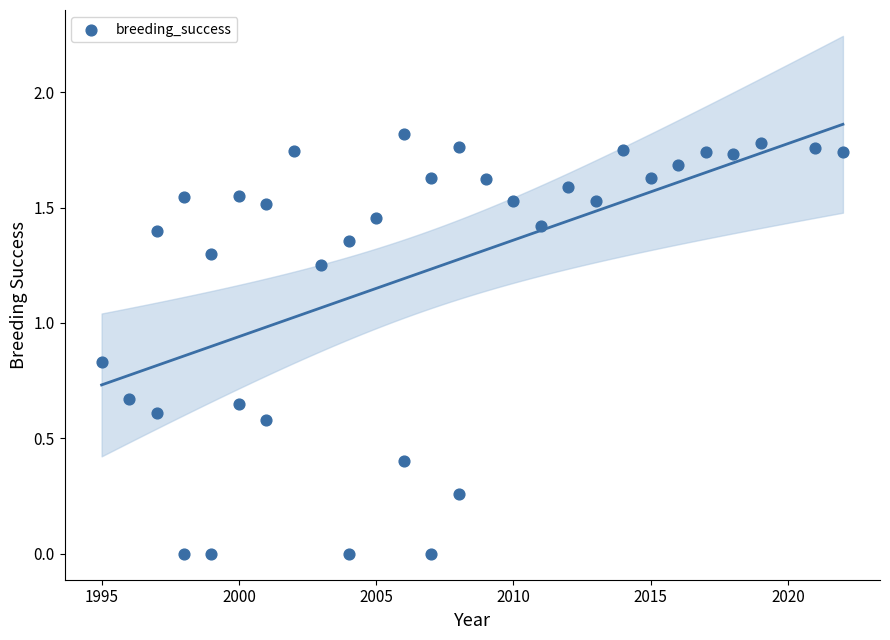

What is the range of X values (max minus min)?

27.0